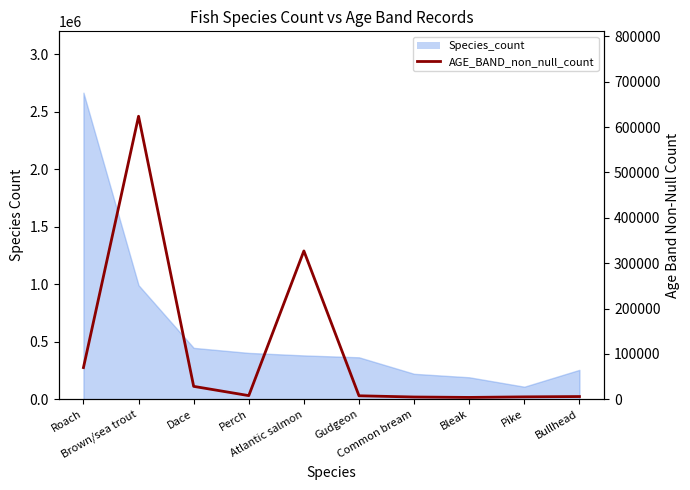

How many values are below 8152?

5